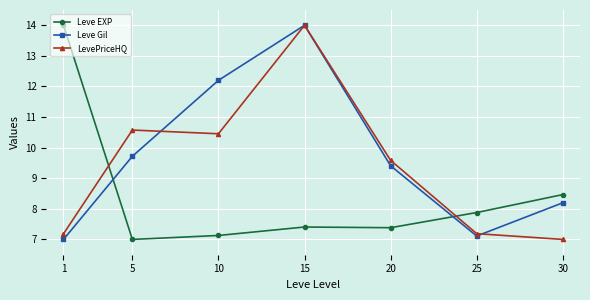

In Leve Gil, how many points are lower than both neighbors (excluding endpoints)?

1